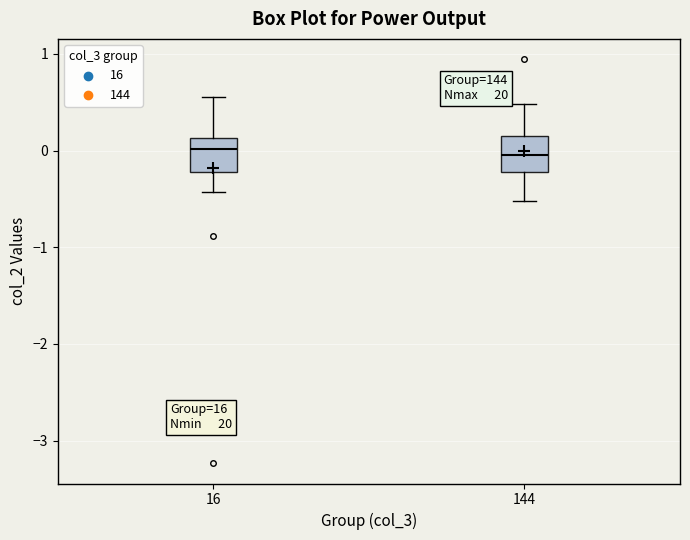

Where does the upper whisker of the box at x = 144 end on the y-axis? The values are not printed on the chart, so give them approximately, as read against the axis.

0.5